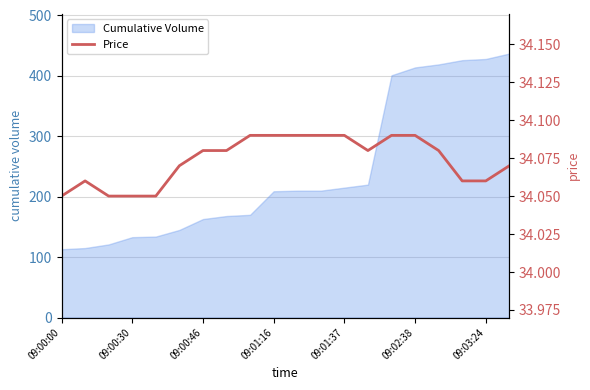

Count the values in the range 34 to 35.

20